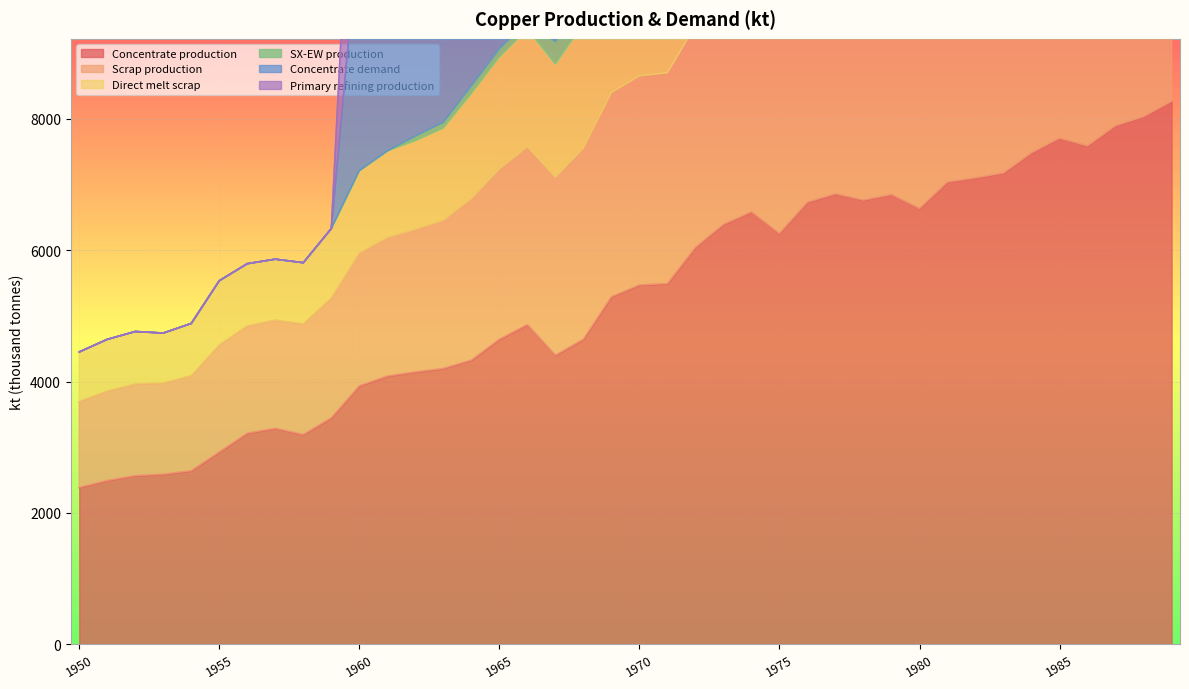

Is it true that Concentrate production equals 6859.0 at 1977?

True